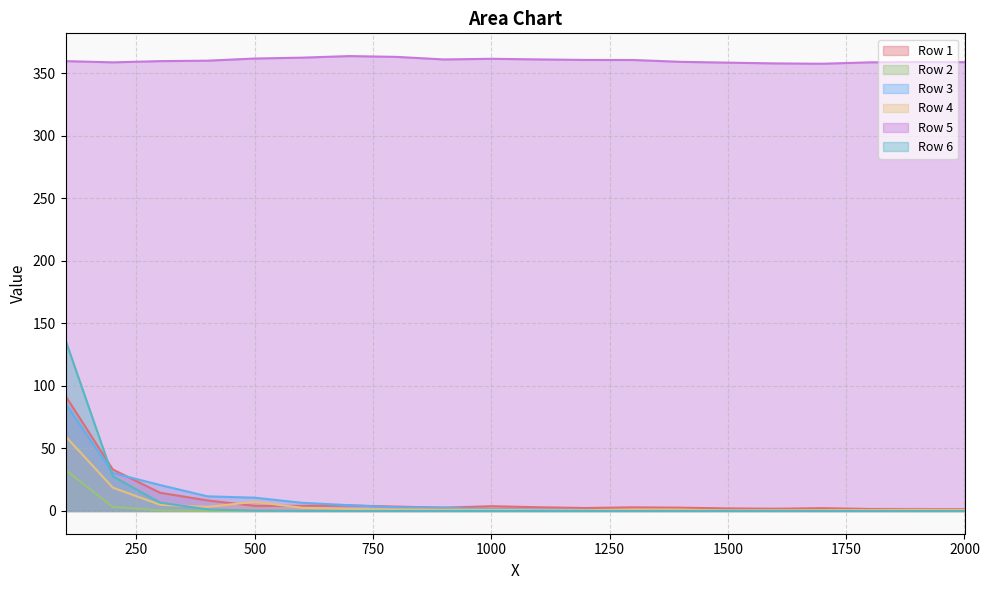

After their last crossing, which series has the higher values: Row 4 or Row 6?

Row 4